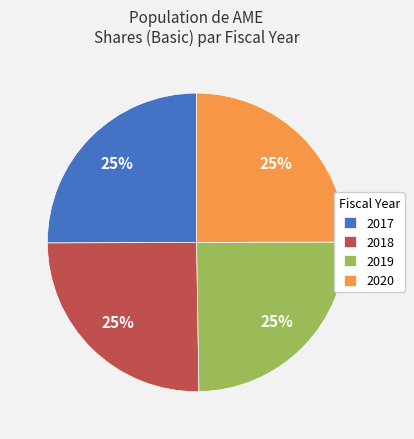

The 2018 slice represents 35% of the pie. True or false?

False